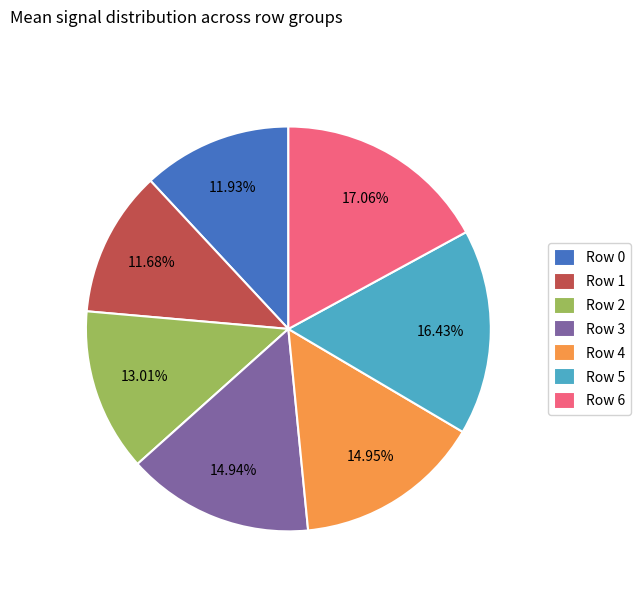

To the nearest percent, what percentage of the pie is Row 1?

12%